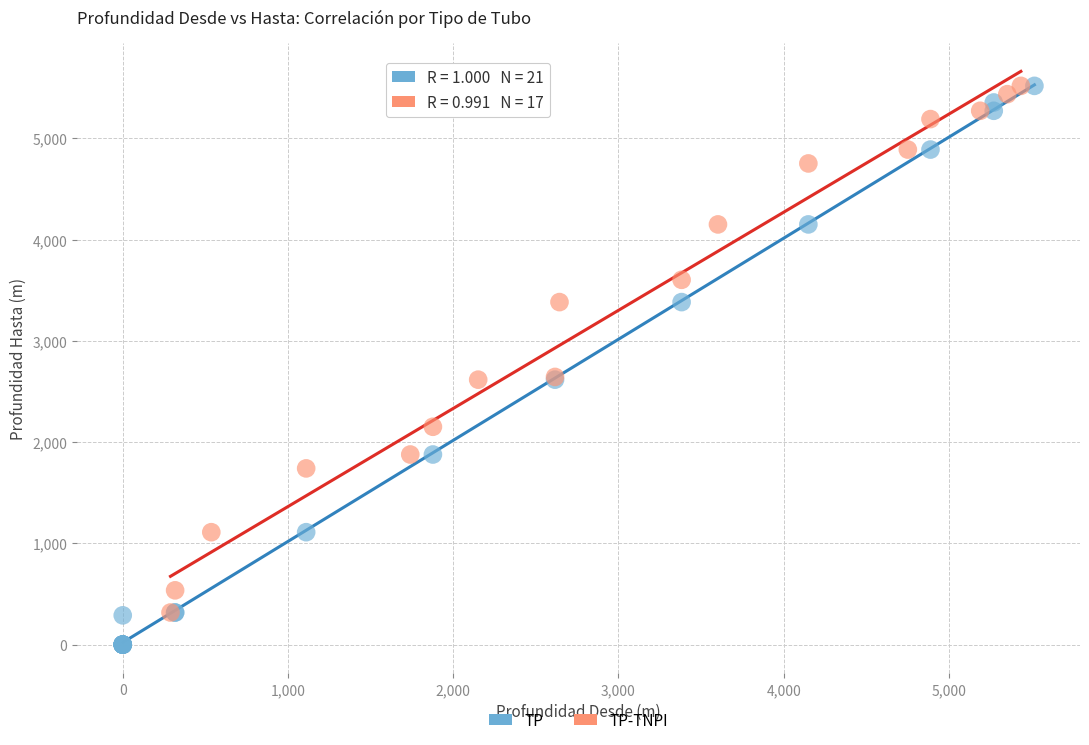

Which series contains the lowest Y value?

TP